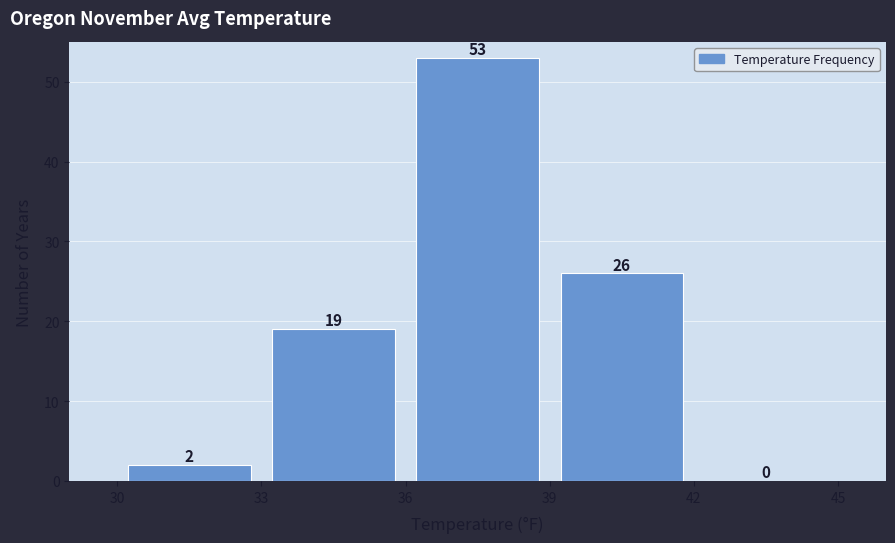

Which range on the x-axis has the tallest bar?

36 to 39